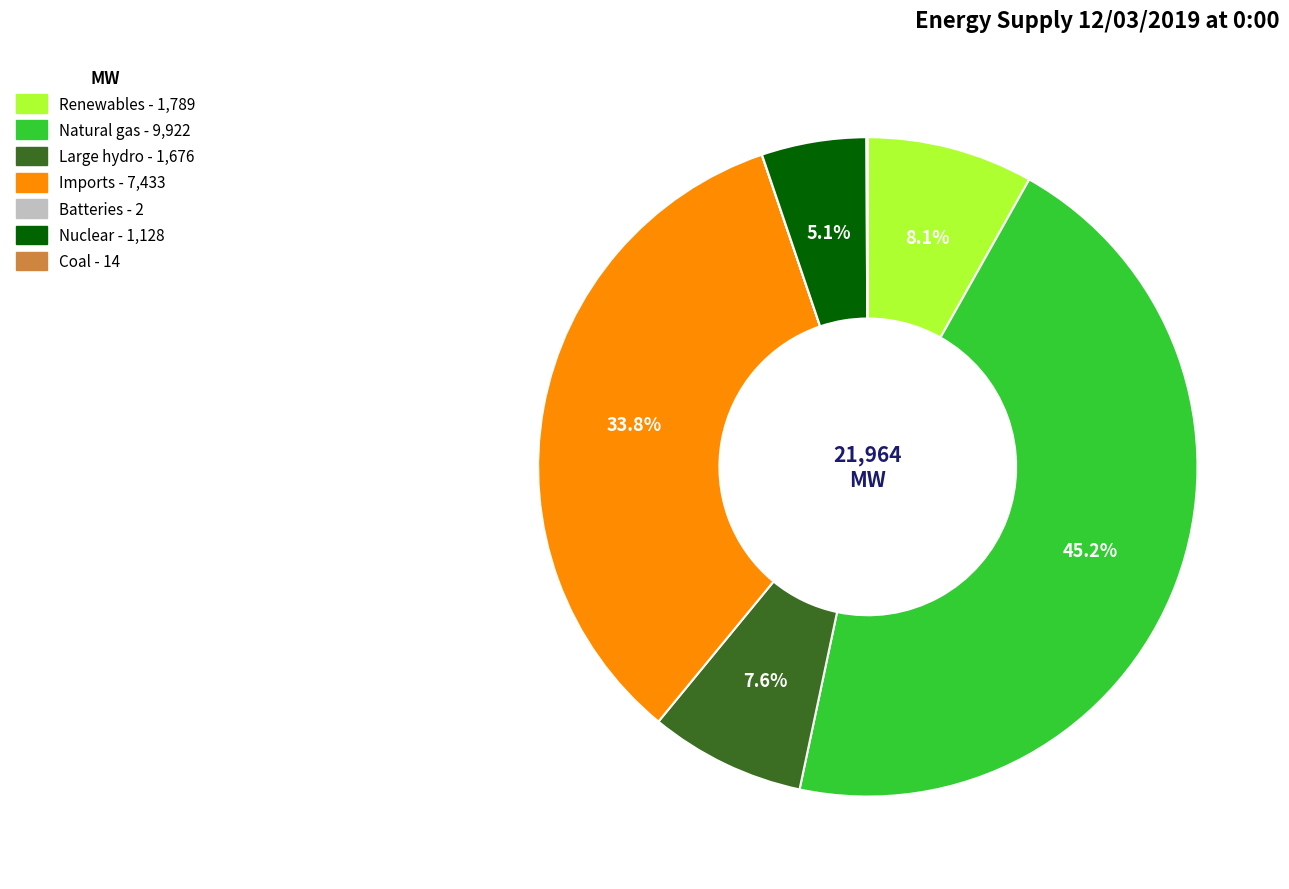

Is there any slice that represents more than half of the pie?

No